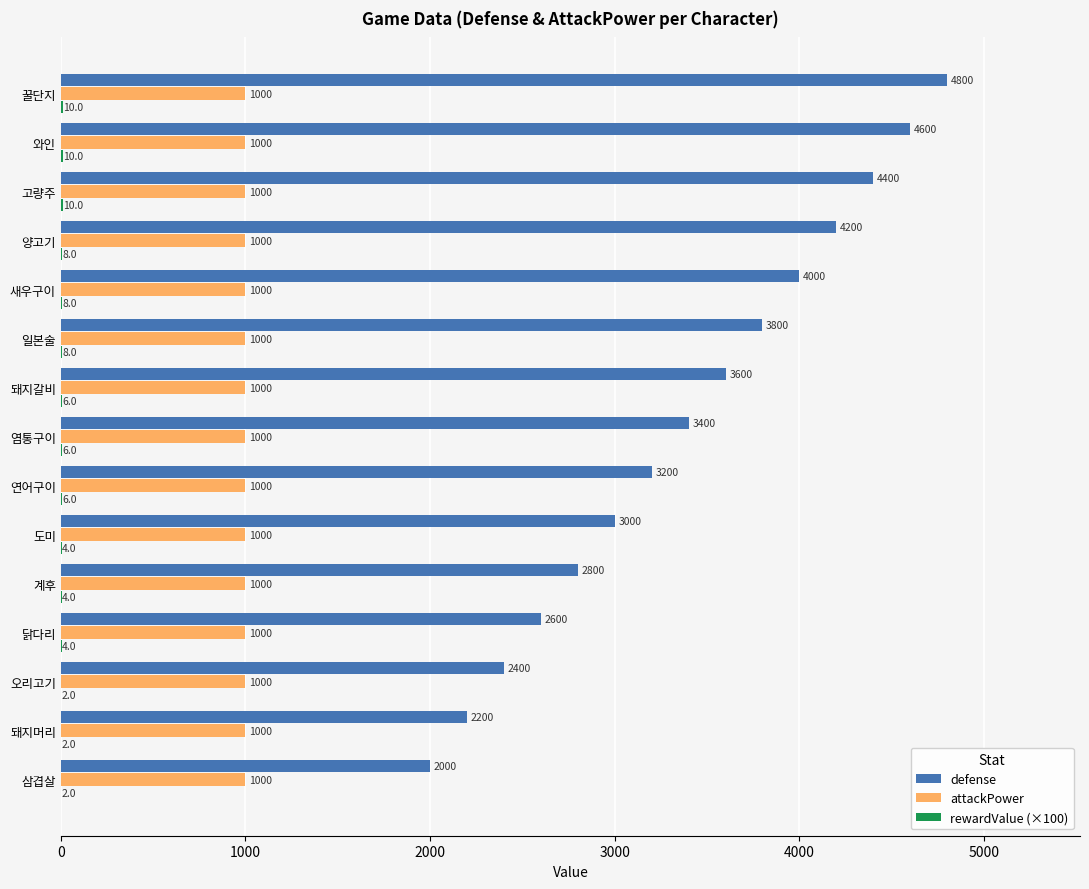

Read the defense value at 고량주, to the nearest 50.

4400